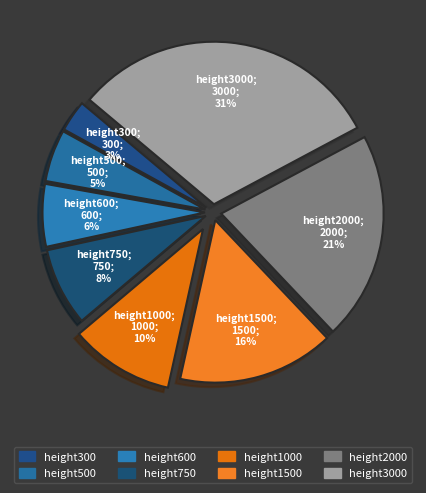

To the nearest percent, what percentage of the pie is height300?

3%